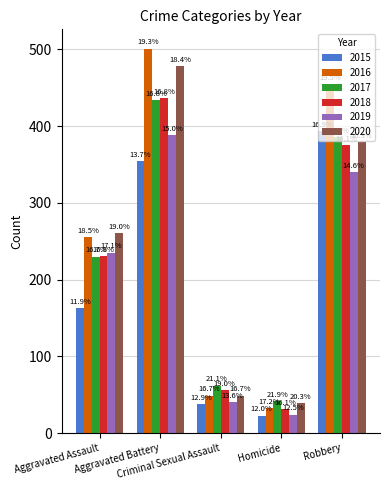

Rank the series at Aggravated Assault from lowest to highest value.

2015, 2017, 2018, 2019, 2016, 2020